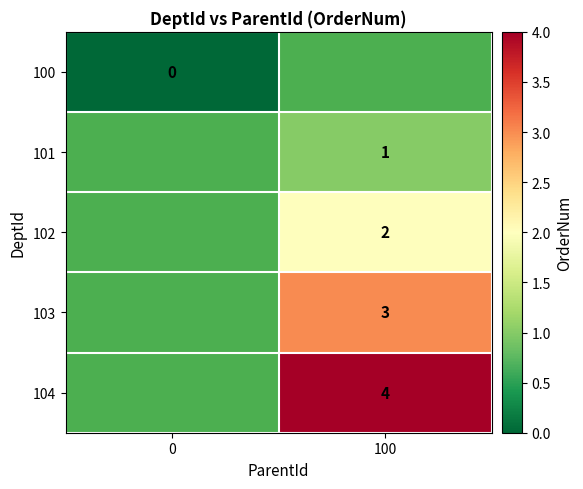

Is it true that 103 equals 3 at 100?

True